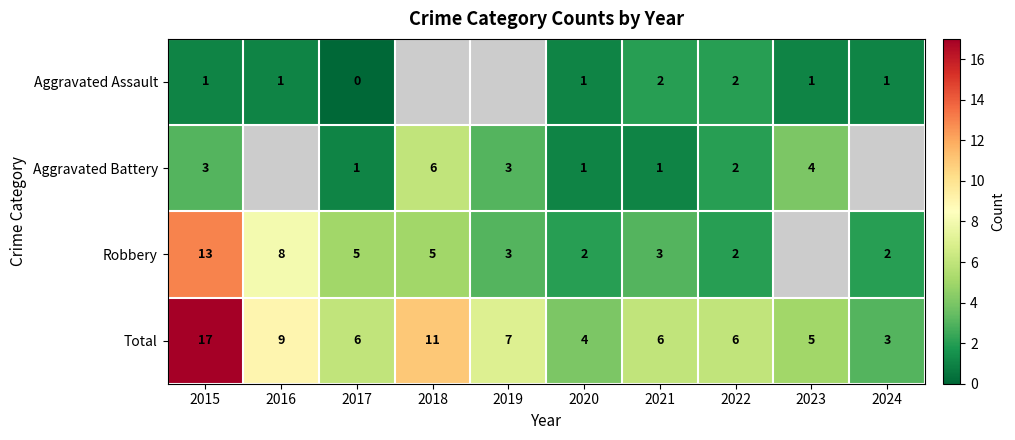

What is the sum of the Aggravated Assault values at 2020 and 2021?

3